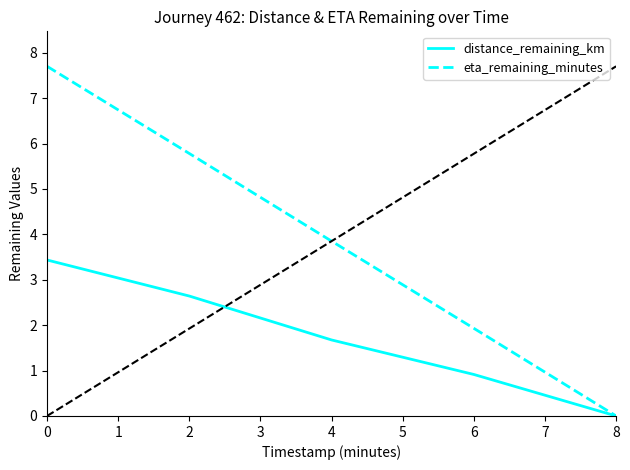

Reading right to left, transcribe all the data shown in this chart.

distance_remaining_km: 0.0	0.9	1.7	2.6	3.4
eta_remaining_minutes: 0.0	1.9	3.9	5.8	7.7